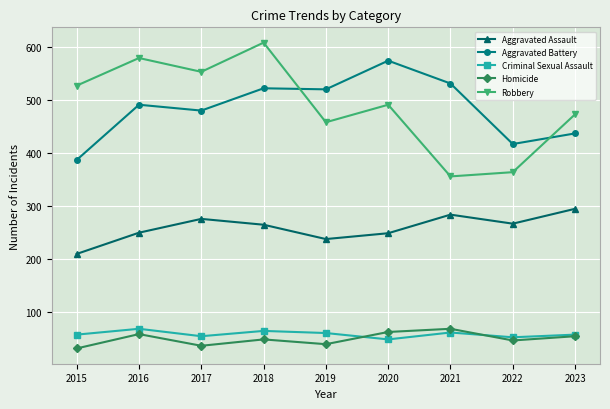

At which category does the chart reach its peak across all series?

2018